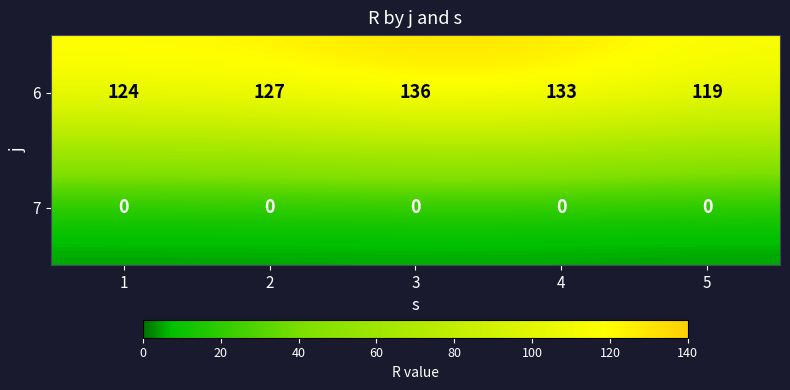

Which series has the largest range (max minus min)?

6